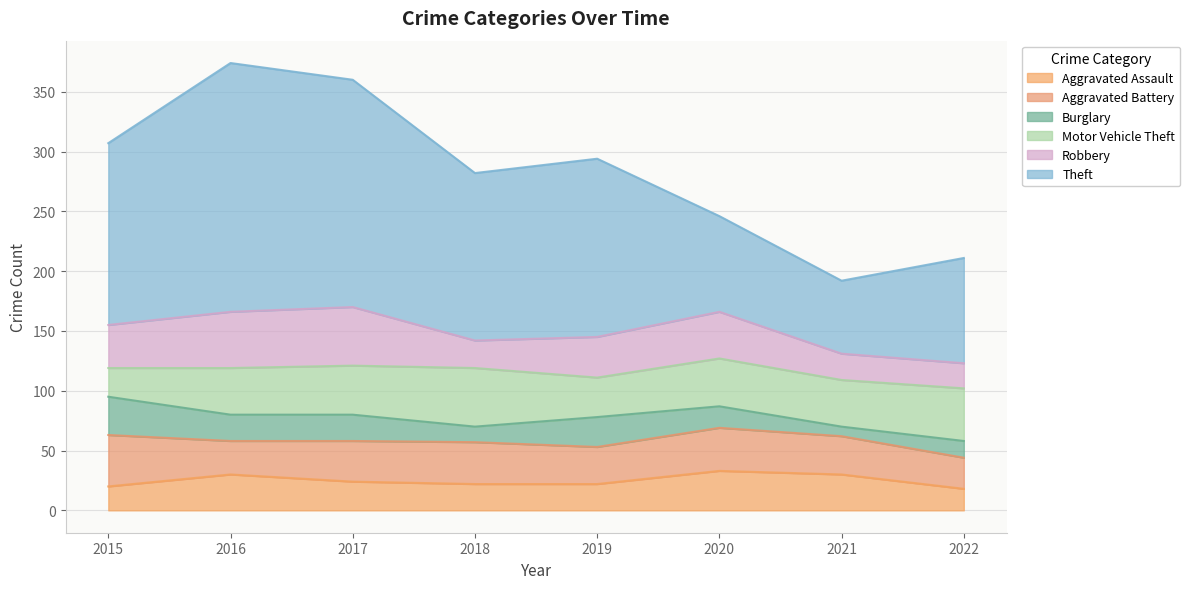

At which category does Robbery reach its first local peak?

2017